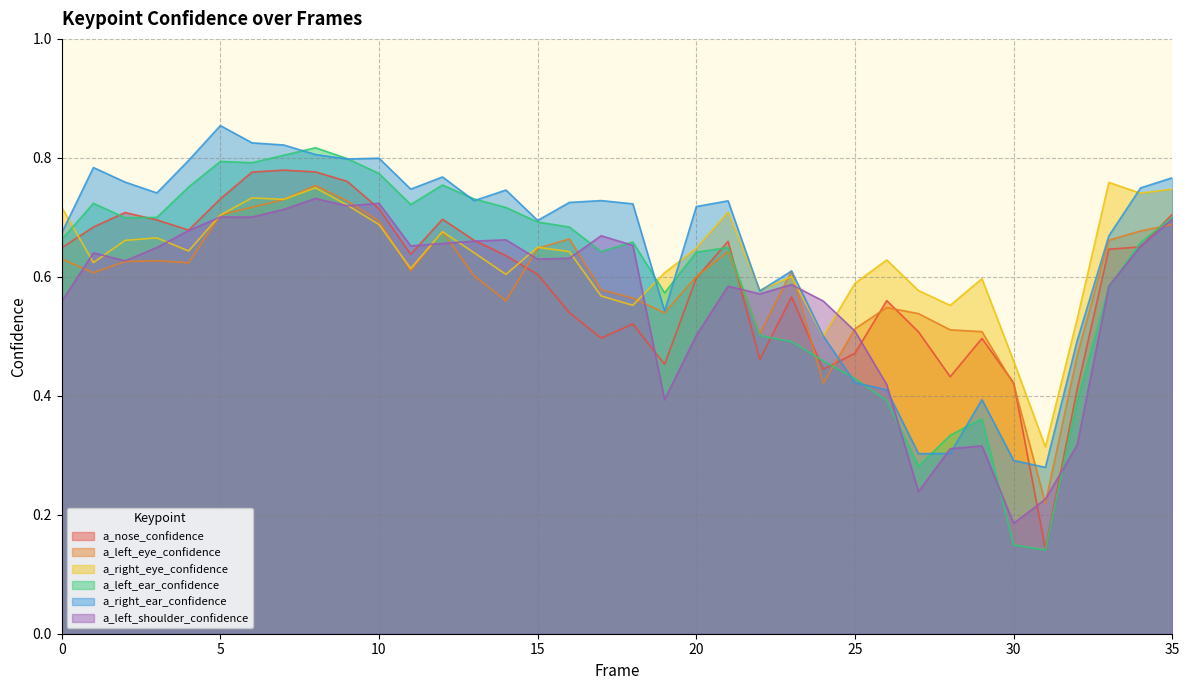

Reading right to left, transcribe all the data shown in this chart.

a_nose_confidence: 0.7	0.7	0.6	0.4	0.1	0.4	0.5	0.4	0.5	0.6	0.5	0.4	0.6	0.5	0.7	0.6	0.5	0.5	0.5	0.5	0.6	0.6	0.7	0.7	0.6	0.7	0.8	0.8	0.8	0.8	0.7	0.7	0.7	0.7	0.7	0.6
a_left_eye_confidence: 0.7	0.7	0.7	0.5	0.2	0.4	0.5	0.5	0.5	0.5	0.5	0.4	0.6	0.5	0.6	0.6	0.5	0.6	0.6	0.7	0.6	0.6	0.6	0.7	0.6	0.7	0.7	0.8	0.7	0.7	0.7	0.6	0.6	0.6	0.6	0.6
a_right_eye_confidence: 0.7	0.7	0.8	0.5	0.3	0.5	0.6	0.6	0.6	0.6	0.6	0.5	0.6	0.6	0.7	0.6	0.6	0.6	0.6	0.6	0.6	0.6	0.6	0.7	0.6	0.7	0.7	0.7	0.7	0.7	0.7	0.6	0.7	0.7	0.6	0.7
a_left_ear_confidence: 0.7	0.7	0.6	0.4	0.1	0.1	0.4	0.3	0.3	0.4	0.4	0.5	0.5	0.5	0.6	0.6	0.6	0.7	0.6	0.7	0.7	0.7	0.7	0.8	0.7	0.8	0.8	0.8	0.8	0.8	0.8	0.8	0.7	0.7	0.7	0.7
a_right_ear_confidence: 0.8	0.7	0.7	0.5	0.3	0.3	0.4	0.3	0.3	0.4	0.4	0.5	0.6	0.6	0.7	0.7	0.5	0.7	0.7	0.7	0.7	0.7	0.7	0.8	0.7	0.8	0.8	0.8	0.8	0.8	0.9	0.8	0.7	0.8	0.8	0.7
a_left_shoulder_confidence: 0.7	0.7	0.6	0.3	0.2	0.2	0.3	0.3	0.2	0.4	0.5	0.6	0.6	0.6	0.6	0.5	0.4	0.7	0.7	0.6	0.6	0.7	0.7	0.7	0.7	0.7	0.7	0.7	0.7	0.7	0.7	0.7	0.6	0.6	0.6	0.6